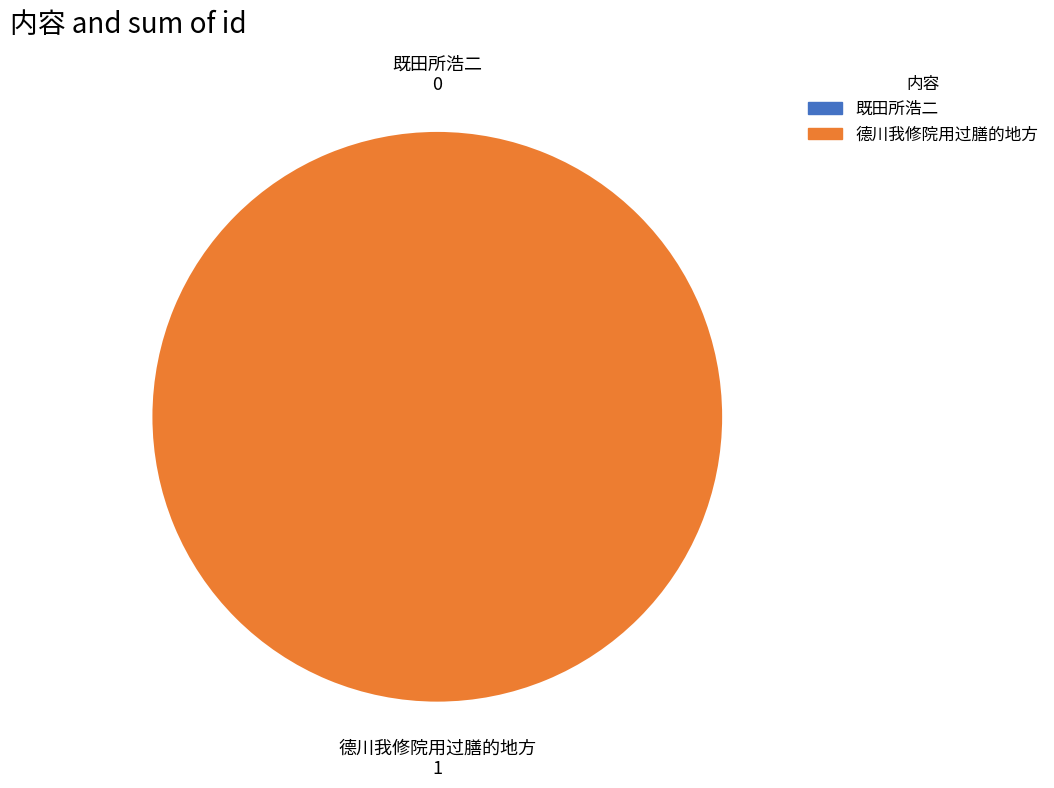

The 既田所浩二 slice represents 0% of the pie. True or false?

True